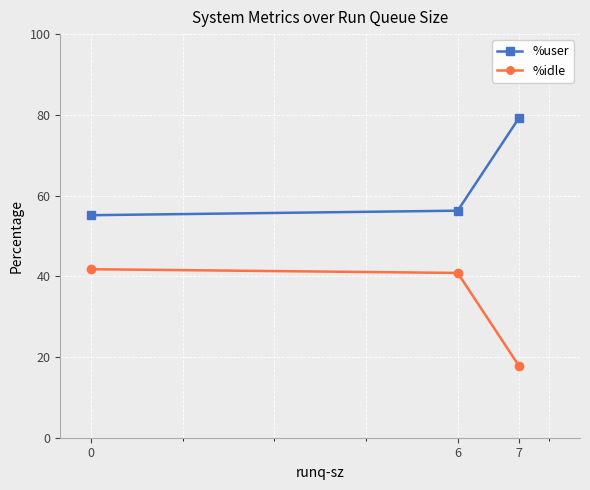

The value of %user at 7 is 42.5. True or false?

False